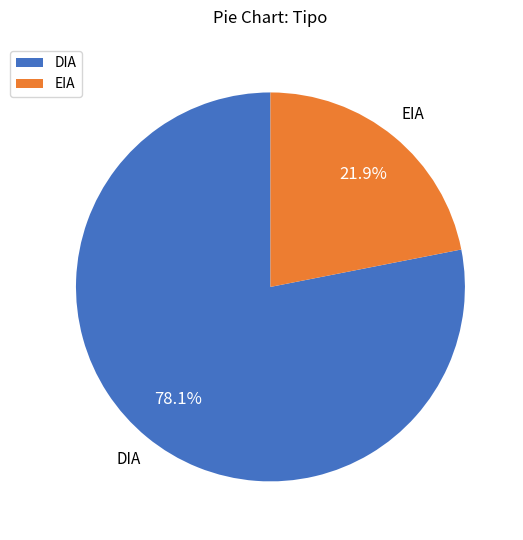

To the nearest percent, what is the difference between the DIA and EIA slice percentages?

56%